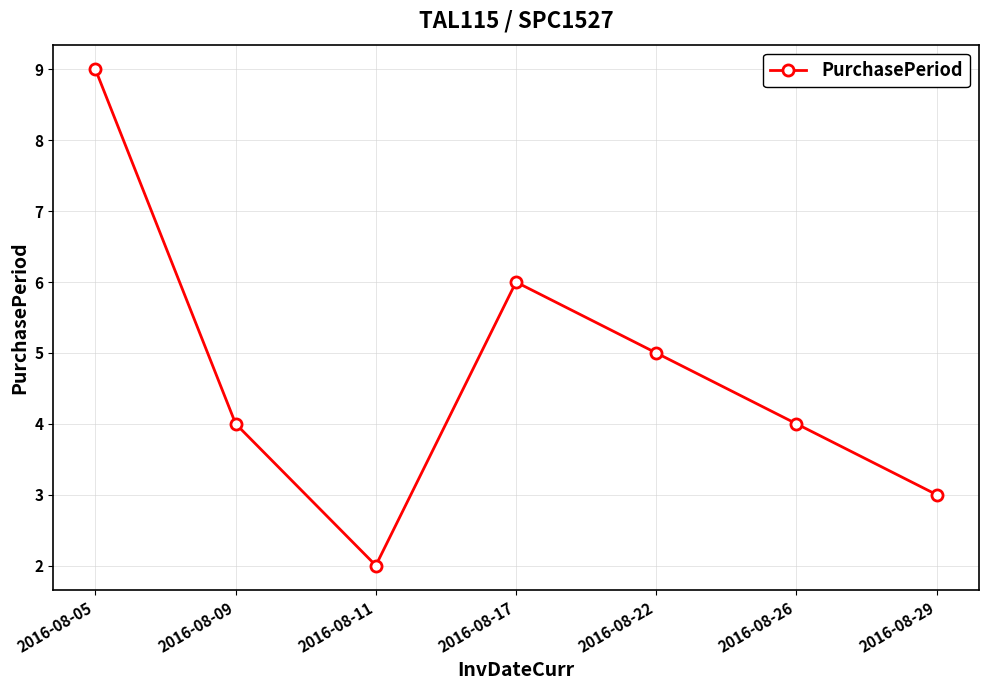

Reading left to right, extract all data points from this chart.

2016-08-05=9	2016-08-09=4	2016-08-11=2	2016-08-17=6	2016-08-22=5	2016-08-26=4	2016-08-29=3